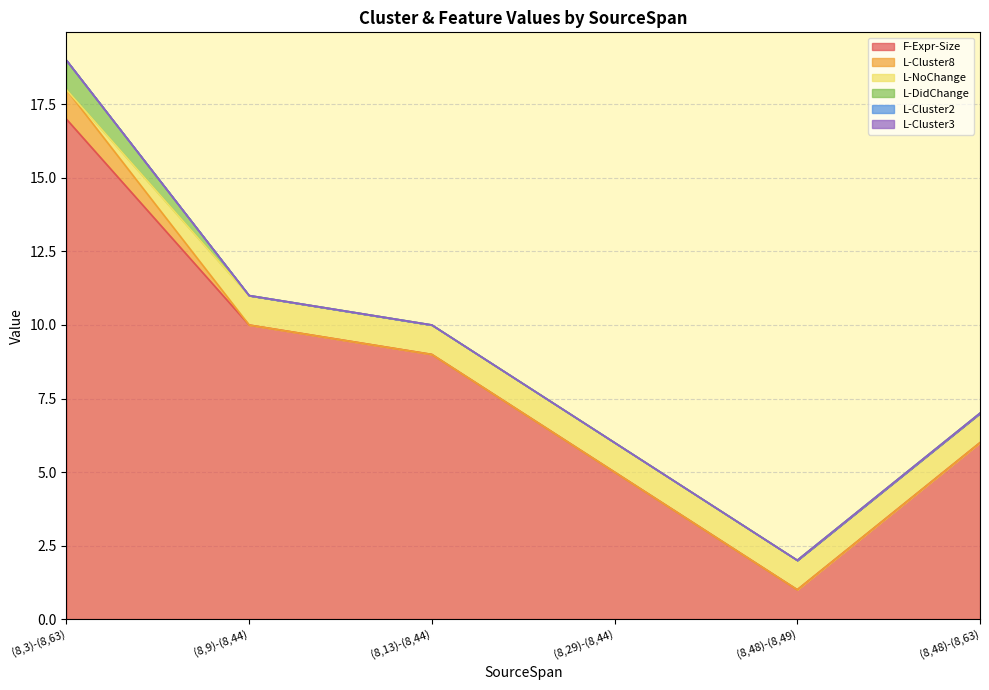

Rank the series by their maximum value, from highest to lowest.

F-Expr-Size, L-Cluster8, L-NoChange, L-DidChange, L-Cluster2, L-Cluster3